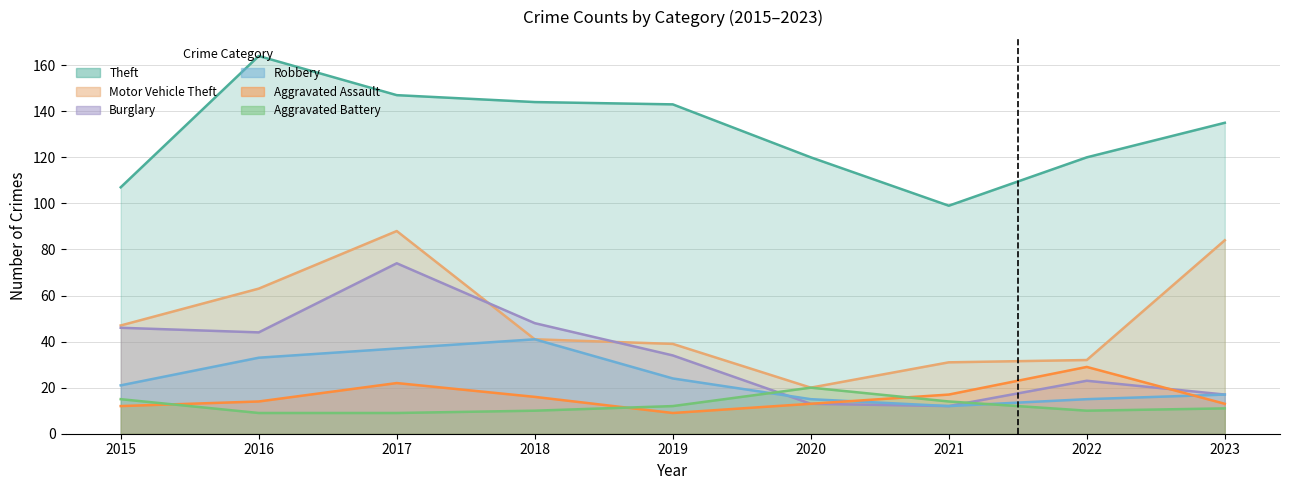

Reading right to left, extract all data points from this chart.

Theft: 2023=135	2022=120	2021=99	2020=120	2019=143	2018=144	2017=147	2016=164	2015=107
Motor Vehicle Theft: 2023=84	2022=32	2021=31	2020=20	2019=39	2018=41	2017=88	2016=63	2015=47
Burglary: 2023=17	2022=23	2021=12	2020=13	2019=34	2018=48	2017=74	2016=44	2015=46
Robbery: 2023=17	2022=15	2021=12	2020=15	2019=24	2018=41	2017=37	2016=33	2015=21
Aggravated Assault: 2023=13	2022=29	2021=17	2020=13	2019=9	2018=16	2017=22	2016=14	2015=12
Aggravated Battery: 2023=11	2022=10	2021=14	2020=20	2019=12	2018=10	2017=9	2016=9	2015=15